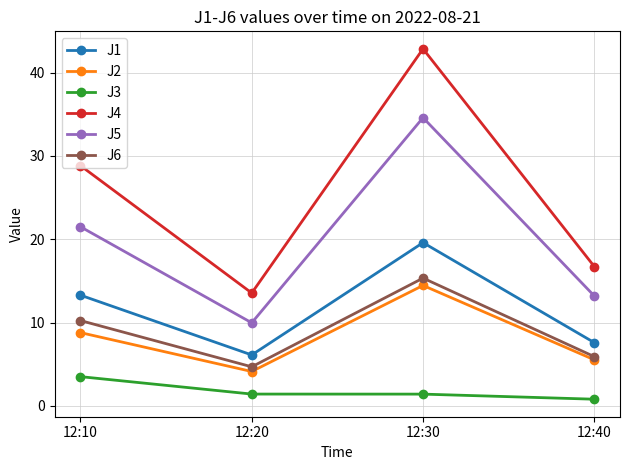

At 12:10, list the series in order from smallest to largest.

J3, J2, J6, J1, J5, J4